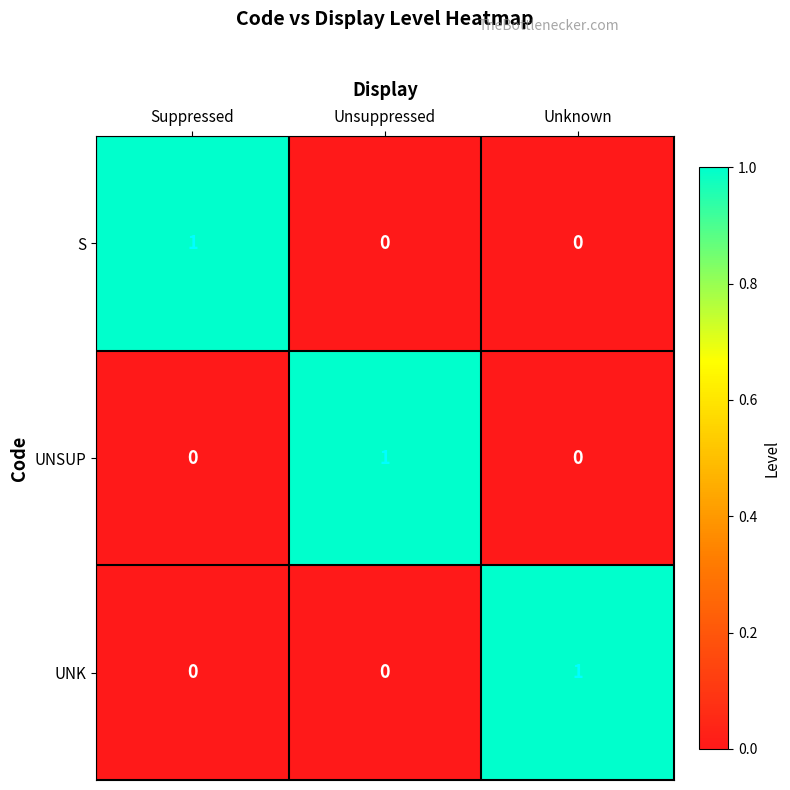

How many values in the UNK series exceed 0?

1